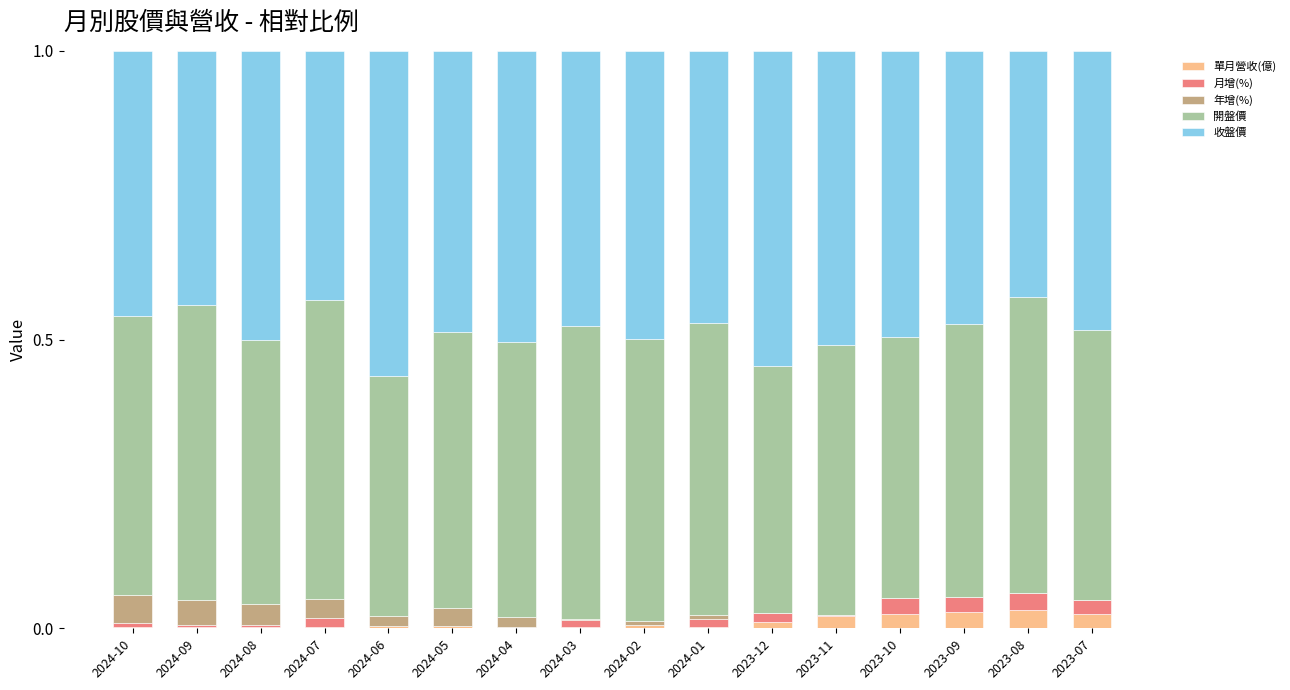

Is it true that 單月營收(億) equals 0.0 at 2024-06?

True